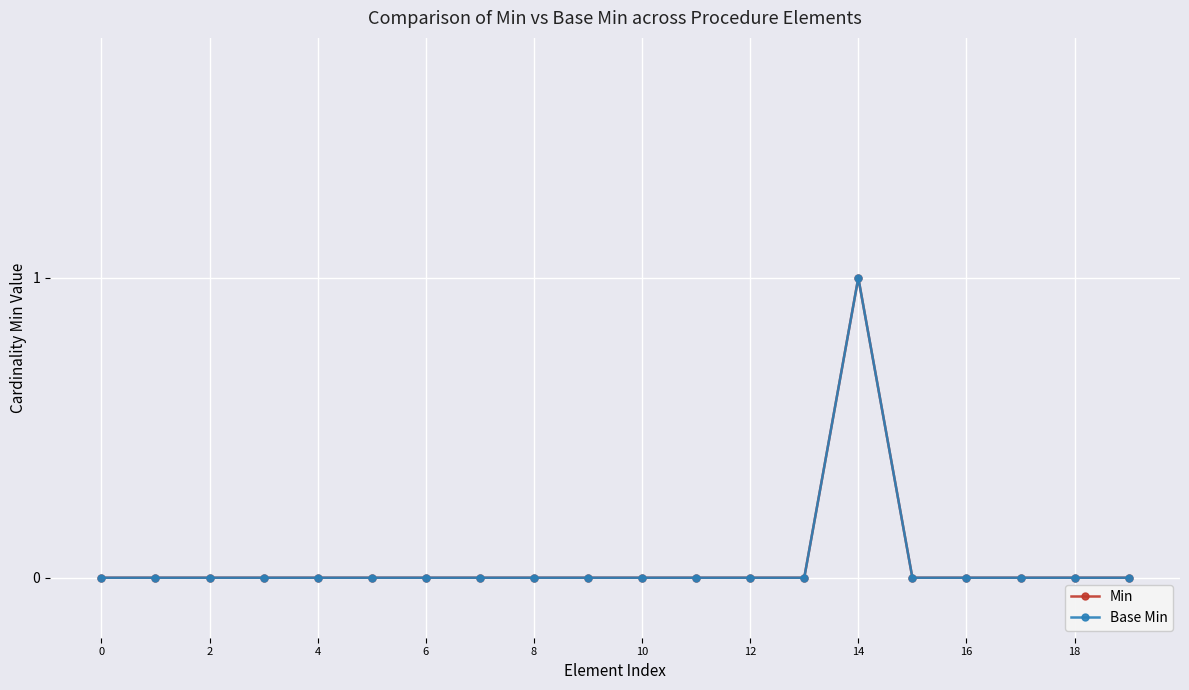

True or false: Min and Base Min intersect in this chart.

False